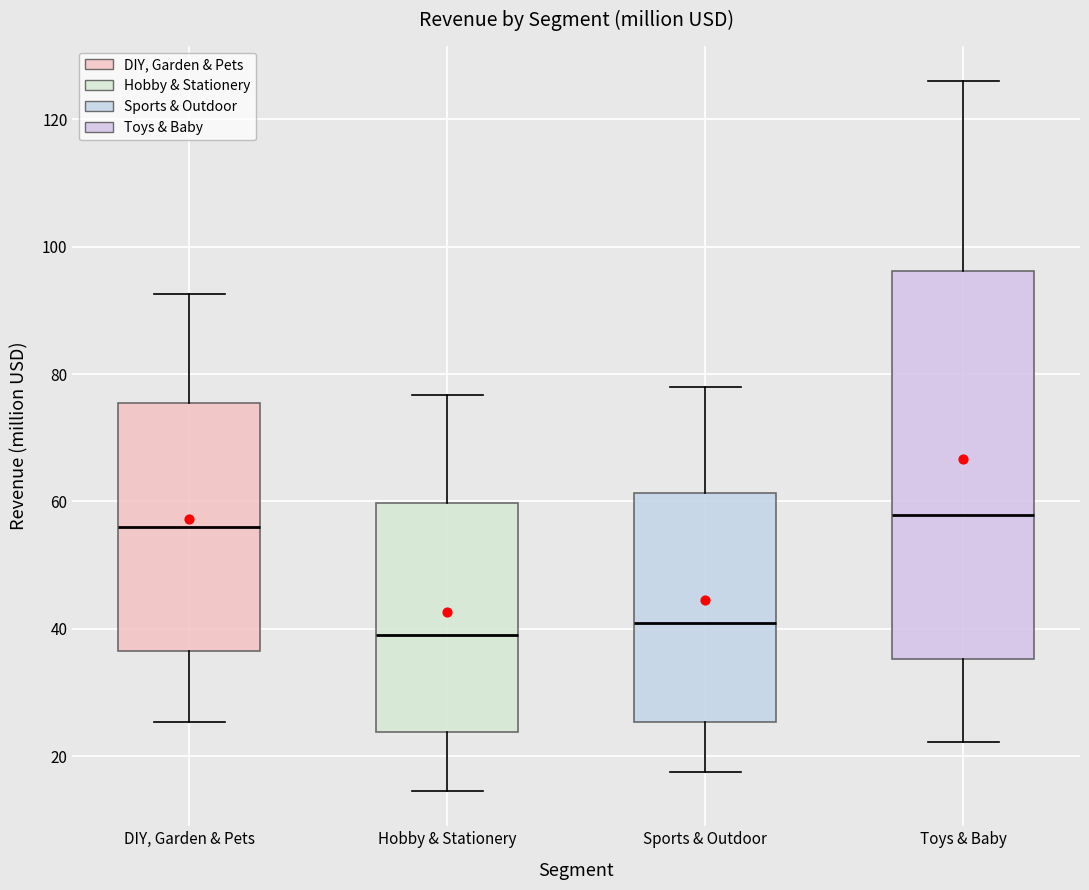

Where does the lower whisker of the box for Sports & Outdoor end on the y-axis? The values are not printed on the chart, so give them approximately, as read against the axis.

18